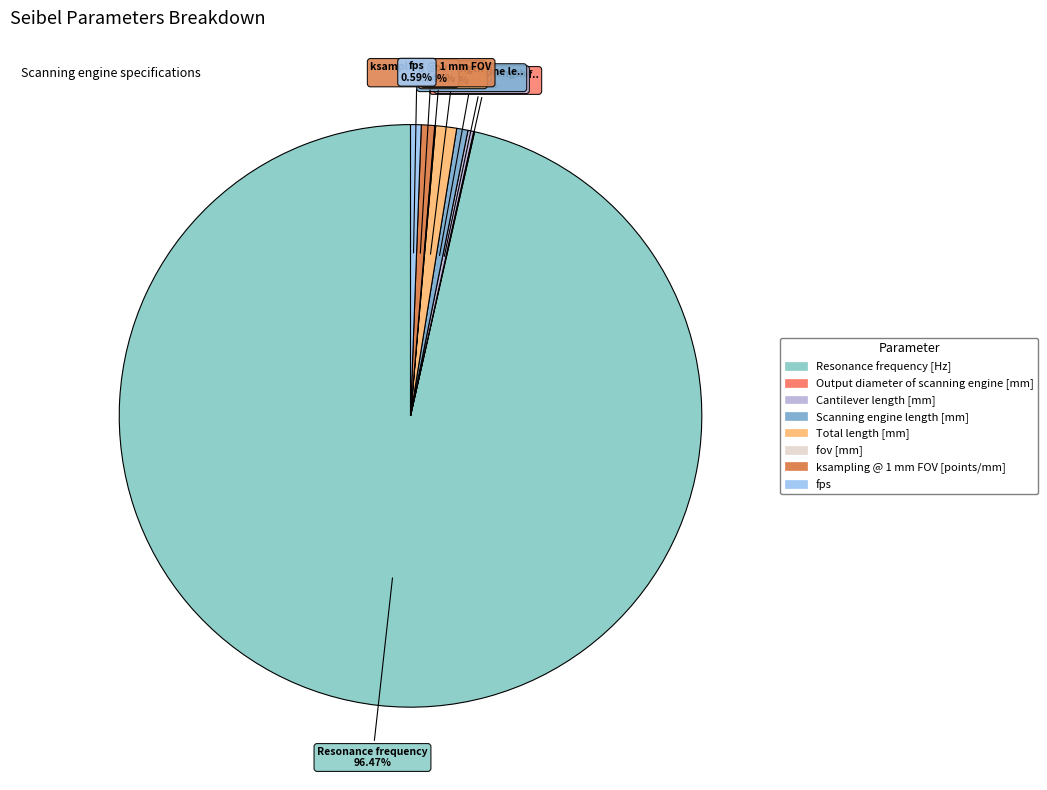

To the nearest percent, what percentage of the pie is Scanning engine length [mm]?

1%